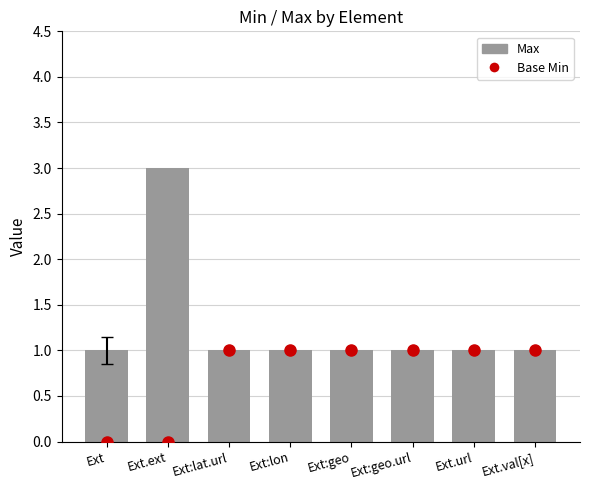

How many categories are shown in the chart?

8